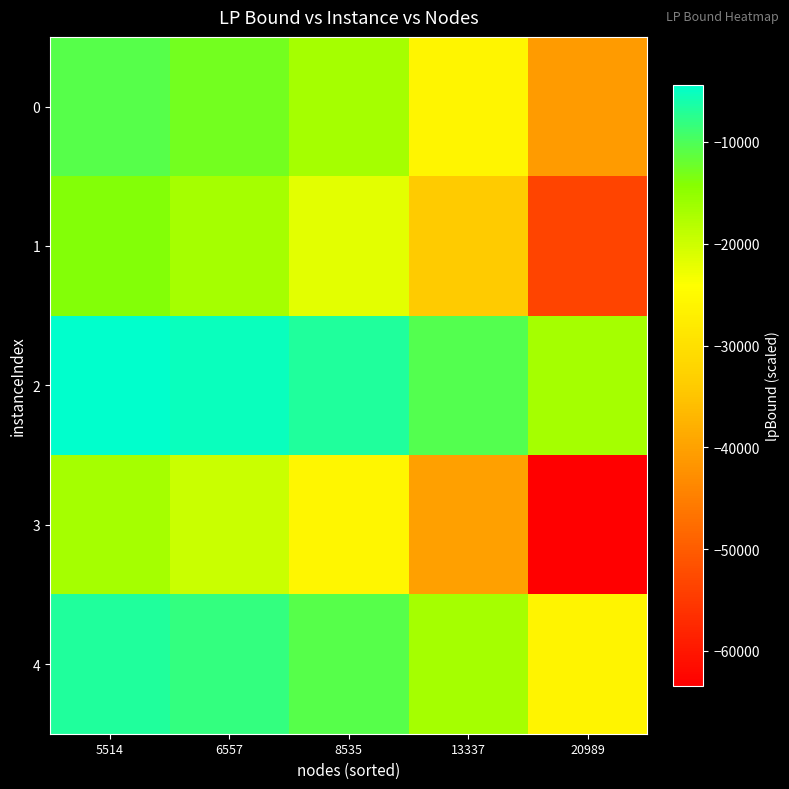

Between 13337 and 8535, which is larger?

8535